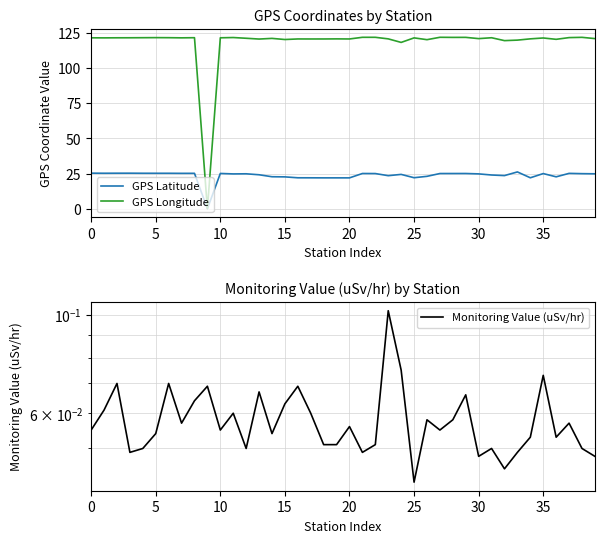

At which category is the sum across all series the highest?

21